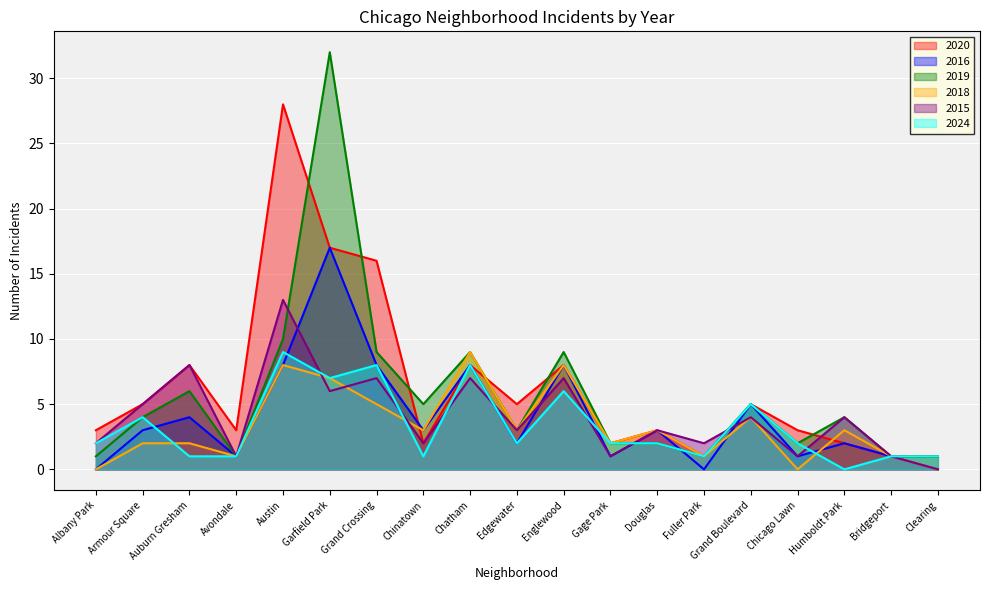

Reading right to left, transcribe all the data shown in this chart.

2020: Clearing=1	Bridgeport=1	Humboldt Park=2	Chicago Lawn=3	Grand Boulevard=5	Fuller Park=1	Douglas=3	Gage Park=2	Englewood=8	Edgewater=5	Chatham=8	Chinatown=2	Grand Crossing=16	Garfield Park=17	Austin=28	Avondale=3	Auburn Gresham=8	Armour Square=5	Albany Park=3
2016: Clearing=0	Bridgeport=1	Humboldt Park=2	Chicago Lawn=1	Grand Boulevard=5	Fuller Park=0	Douglas=3	Gage Park=1	Englewood=8	Edgewater=2	Chatham=8	Chinatown=3	Grand Crossing=8	Garfield Park=17	Austin=8	Avondale=1	Auburn Gresham=4	Armour Square=3	Albany Park=0
2019: Clearing=1	Bridgeport=1	Humboldt Park=4	Chicago Lawn=2	Grand Boulevard=5	Fuller Park=1	Douglas=2	Gage Park=2	Englewood=9	Edgewater=3	Chatham=9	Chinatown=5	Grand Crossing=9	Garfield Park=32	Austin=10	Avondale=1	Auburn Gresham=6	Armour Square=4	Albany Park=1
2018: Clearing=0	Bridgeport=1	Humboldt Park=3	Chicago Lawn=0	Grand Boulevard=4	Fuller Park=1	Douglas=3	Gage Park=2	Englewood=8	Edgewater=3	Chatham=9	Chinatown=3	Grand Crossing=5	Garfield Park=7	Austin=8	Avondale=1	Auburn Gresham=2	Armour Square=2	Albany Park=0
2015: Clearing=0	Bridgeport=1	Humboldt Park=4	Chicago Lawn=1	Grand Boulevard=4	Fuller Park=2	Douglas=3	Gage Park=1	Englewood=7	Edgewater=3	Chatham=7	Chinatown=2	Grand Crossing=7	Garfield Park=6	Austin=13	Avondale=1	Auburn Gresham=8	Armour Square=5	Albany Park=2
2024: Clearing=1	Bridgeport=1	Humboldt Park=0	Chicago Lawn=2	Grand Boulevard=5	Fuller Park=1	Douglas=2	Gage Park=2	Englewood=6	Edgewater=2	Chatham=8	Chinatown=1	Grand Crossing=8	Garfield Park=7	Austin=9	Avondale=1	Auburn Gresham=1	Armour Square=4	Albany Park=2